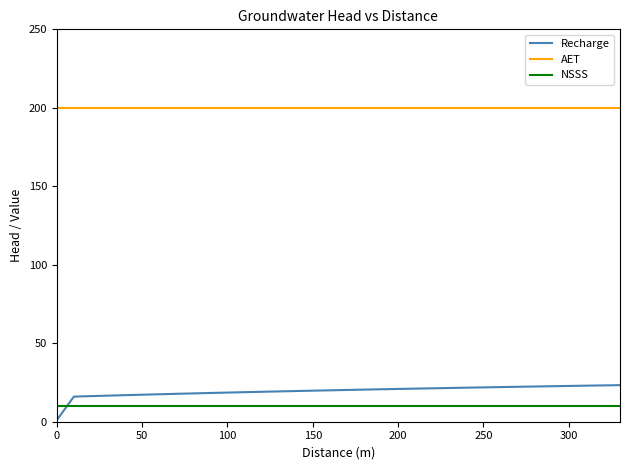

What is the lowest value of the AET series?

200.0